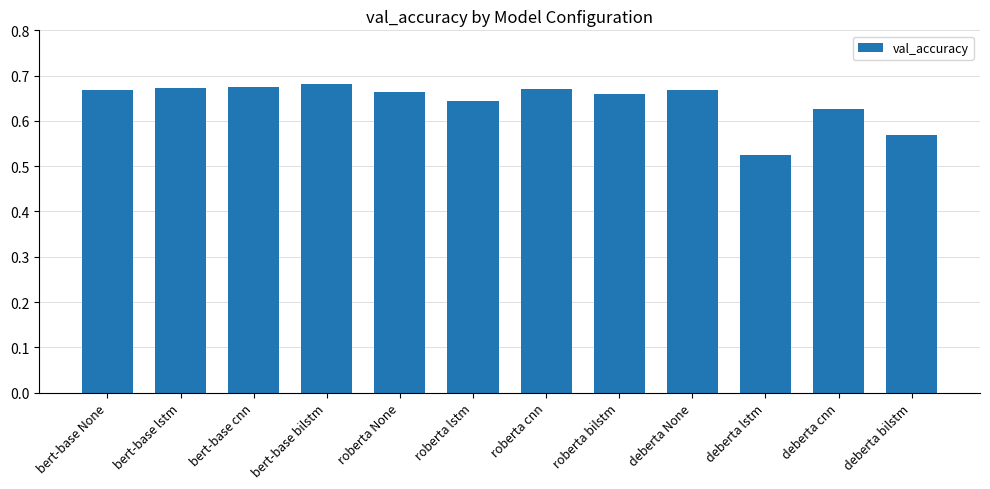

Which category has the lowest value across all series?

deberta lstm